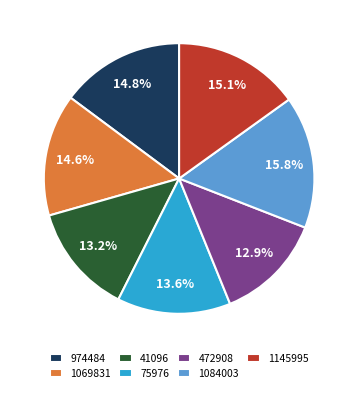

Is there a majority slice in this chart?

No